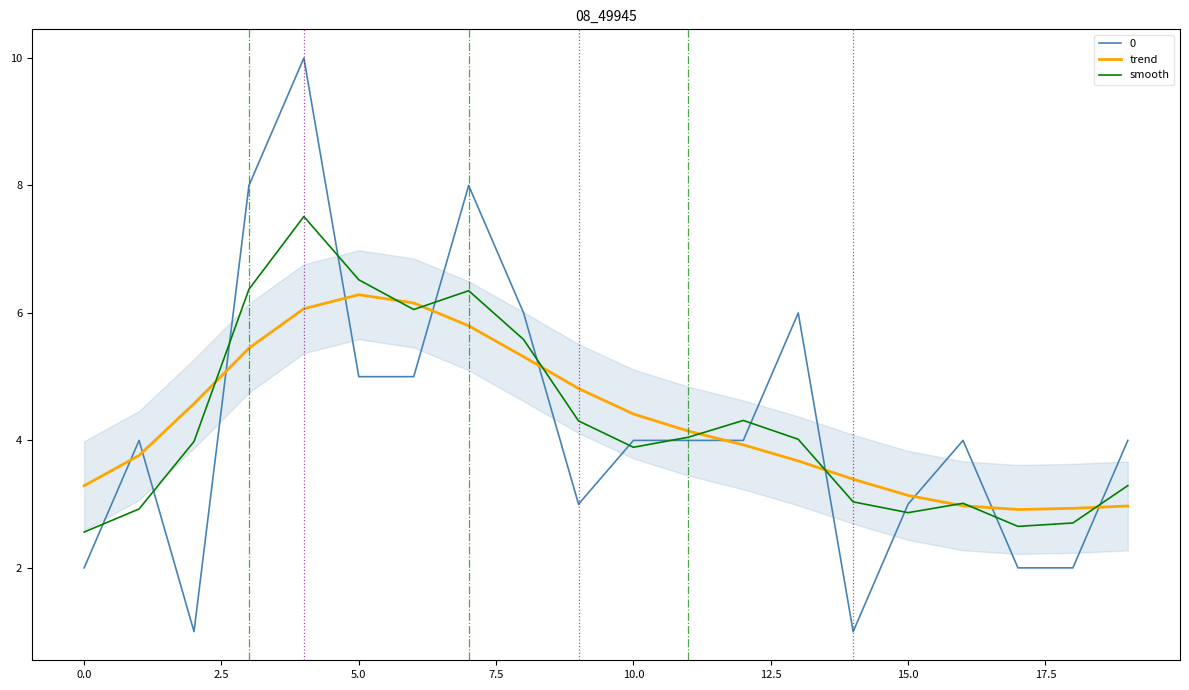

What is the minimum value for smooth?

2.6